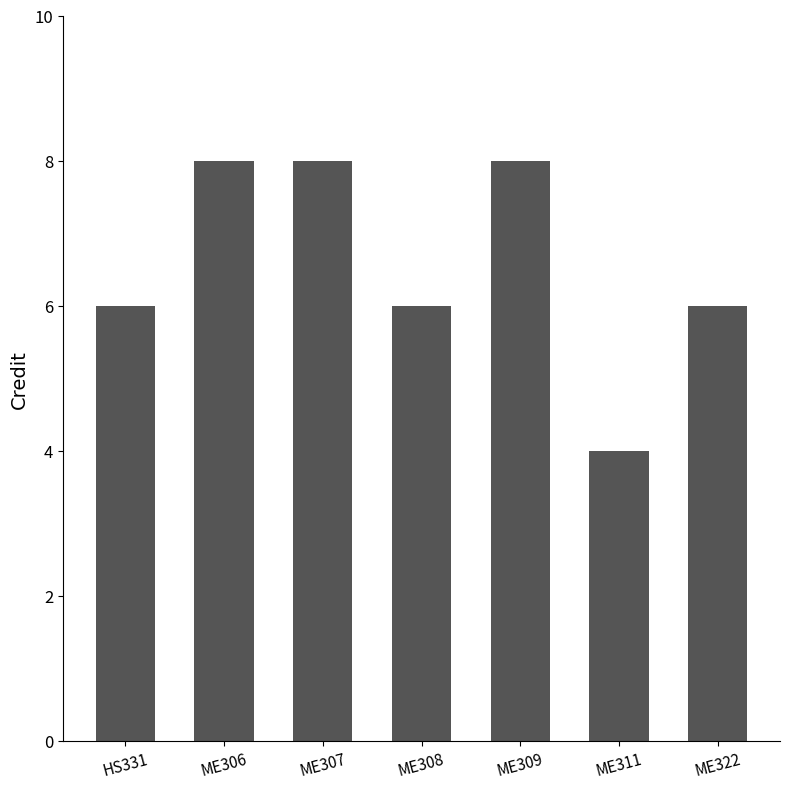

What is the label of the 2nd bar from the right?

ME311